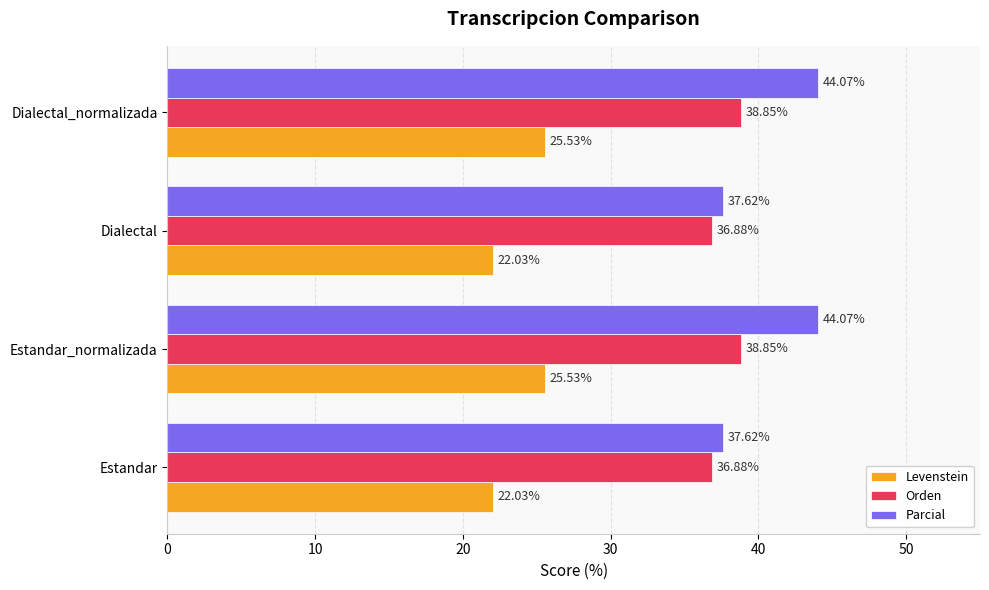

Rank the series at Estandar_normalizada from lowest to highest value.

Levenstein, Orden, Parcial